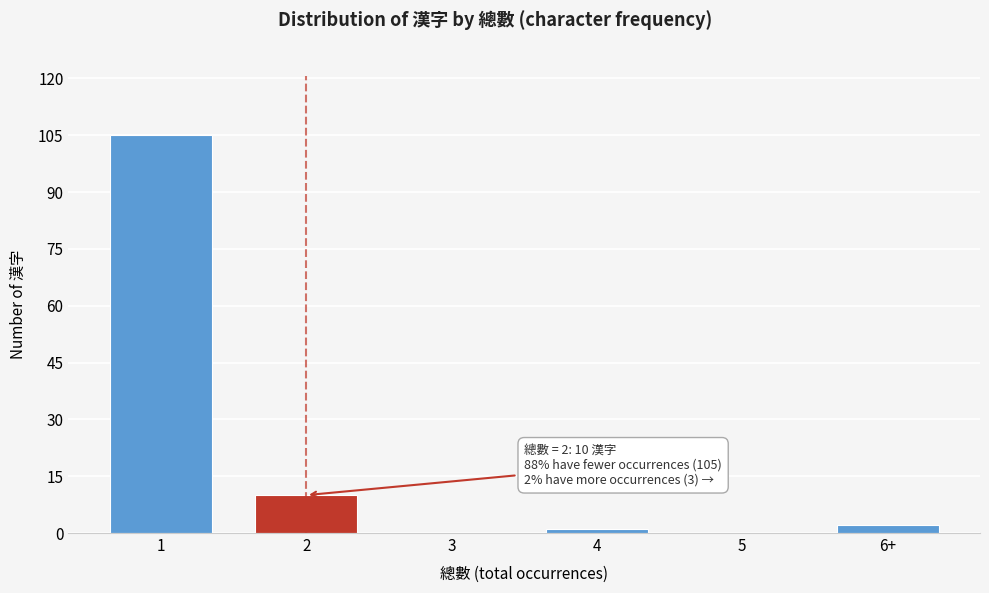

Reading left to right, what are all the values shown in this chart?

1=105	2=10	3=0	4=1	5=0	6+=2